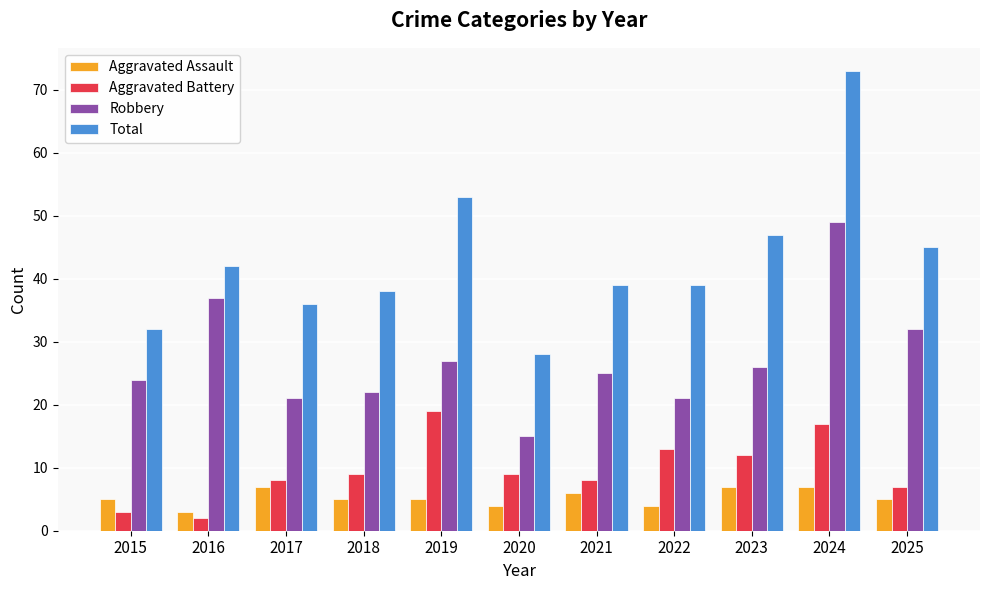

What is the difference between the second highest and second lowest values in the Robbery series?

16